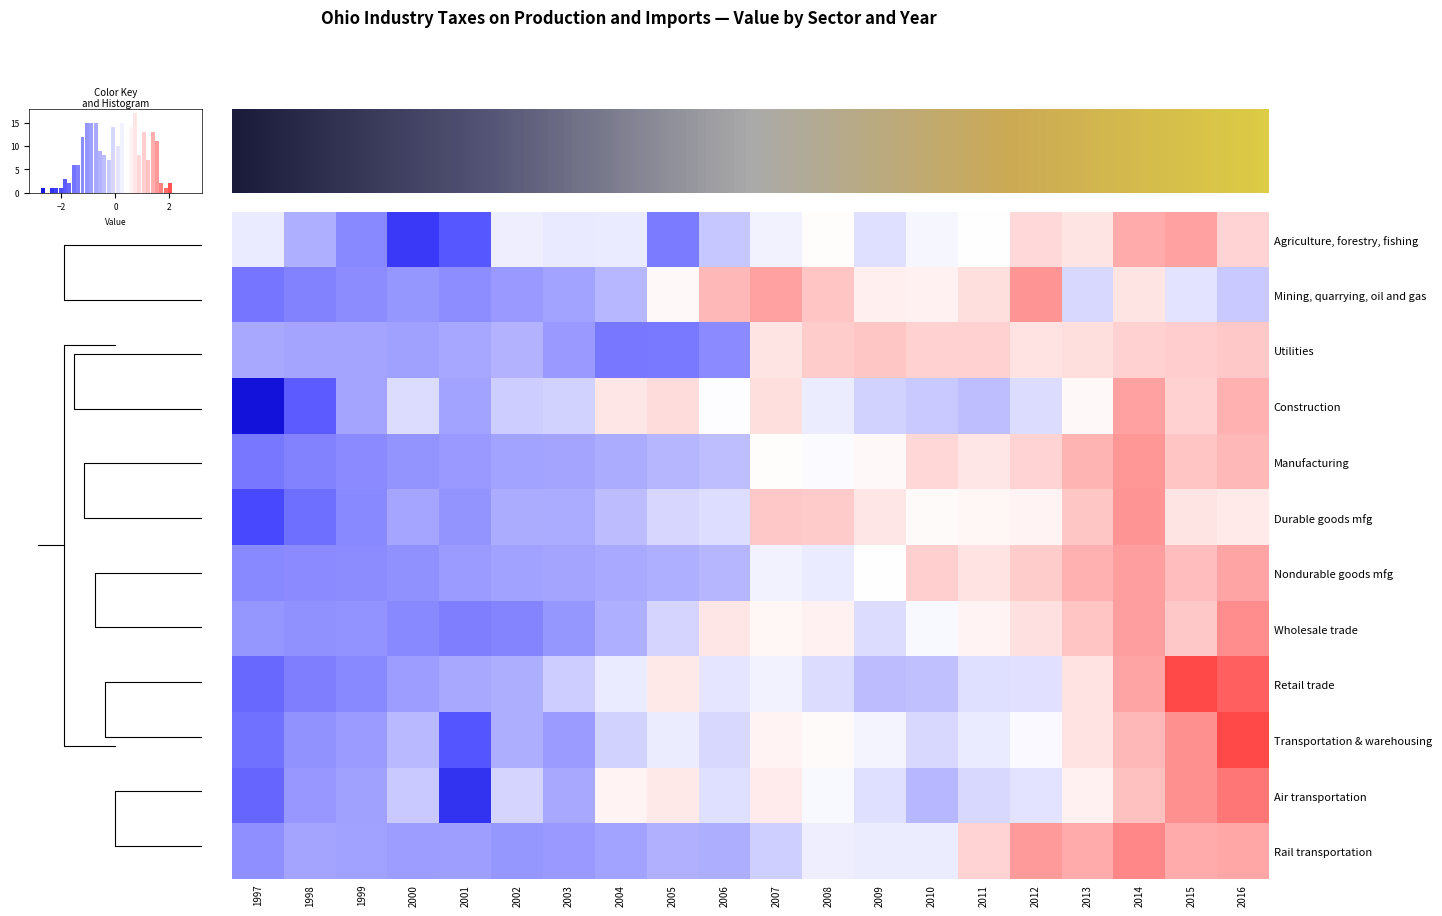

Between 2008 and 2013, which is larger?

2013